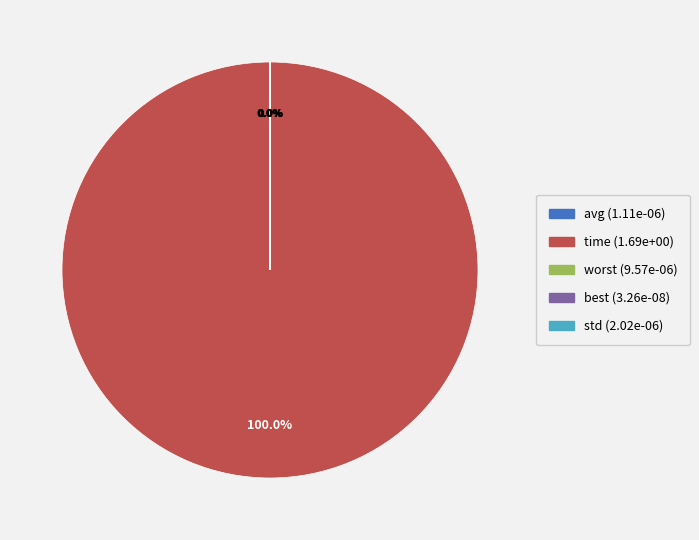

Which slice represents more than half of the pie?

time